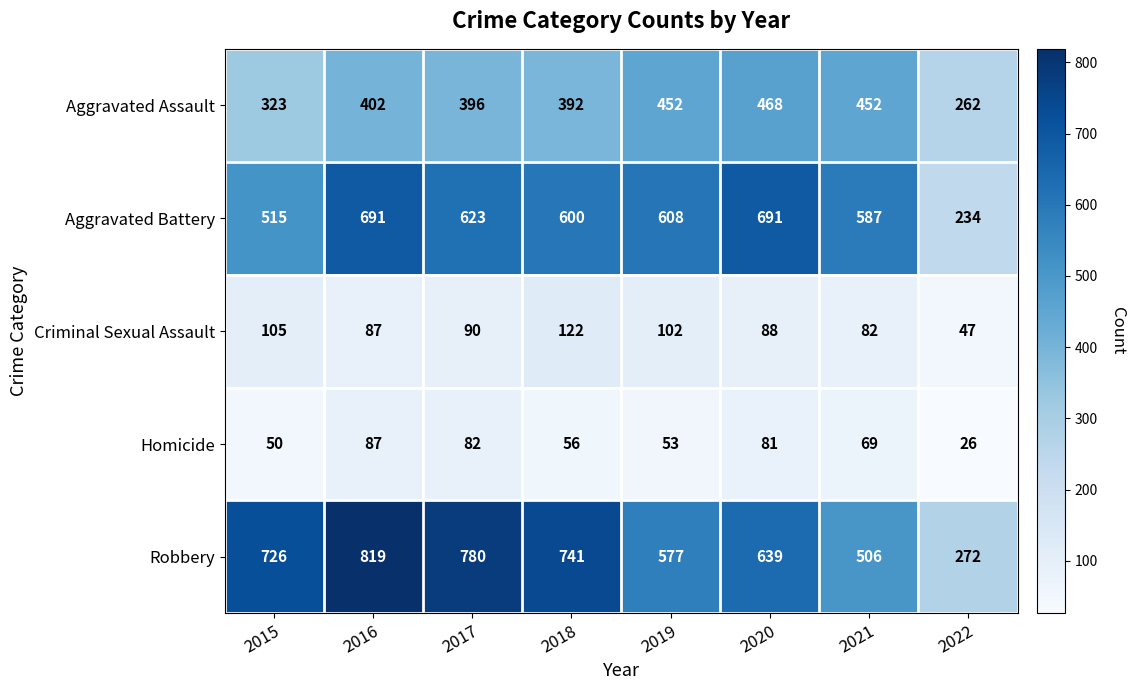

Which series has the largest total across all categories?

Robbery